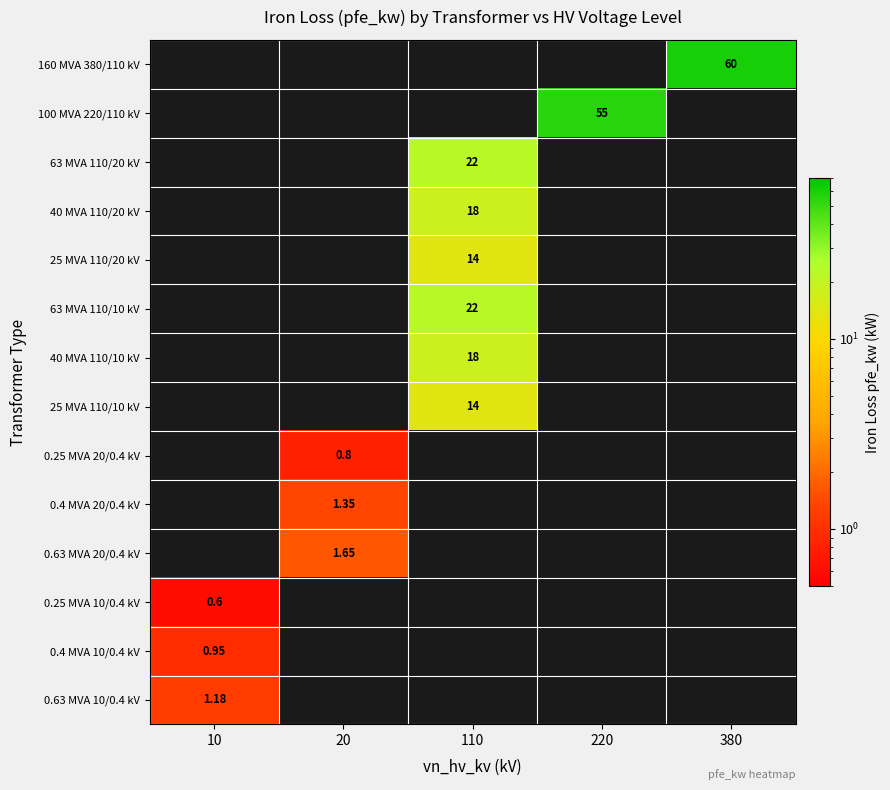

How many values in the 100 MVA 220/110 kV series exceed 0?

1